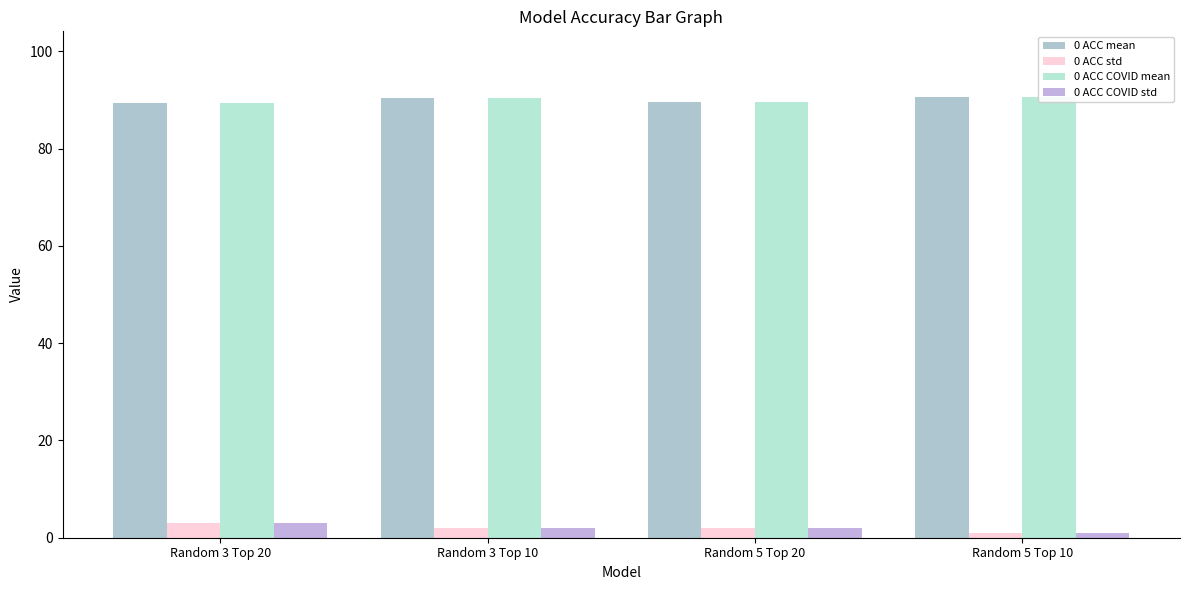

The 0 ACC std series shows 1.9 at Random 3 Top 10. True or false?

True